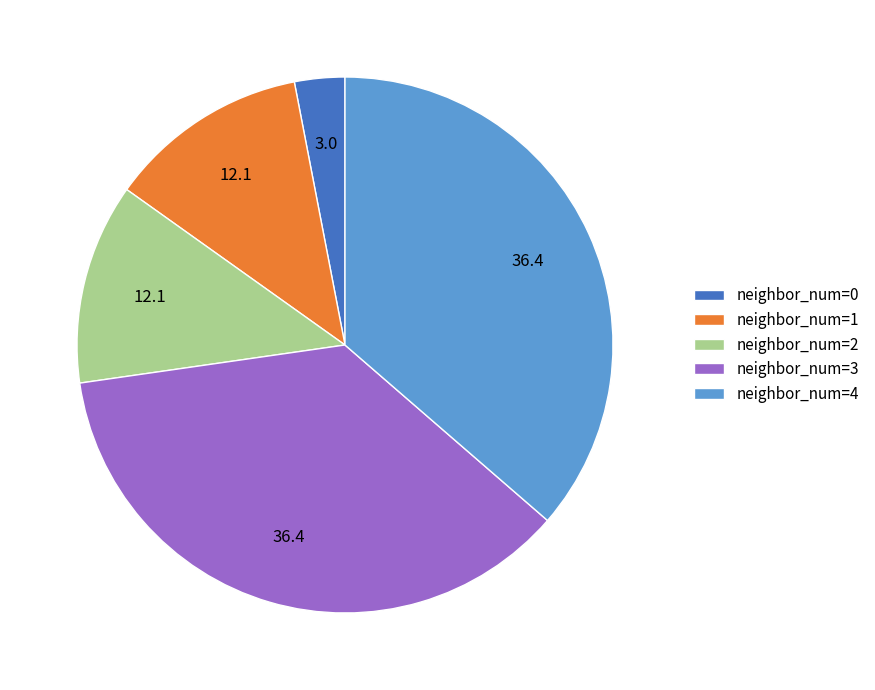

Which slice is the smallest?

neighbor_num=0